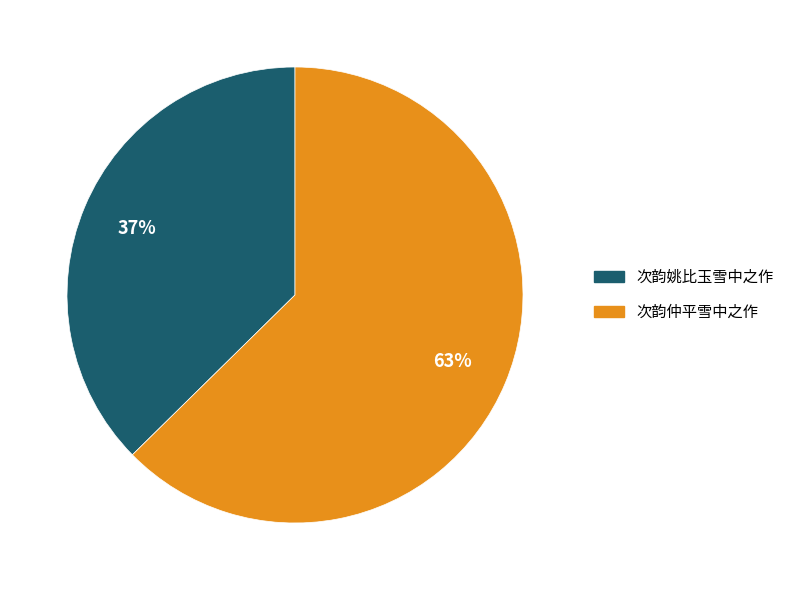

What is the ratio of the value at 次韵仲平雪中之作 to the value at 次韵姚比玉雪中之作?

1.7